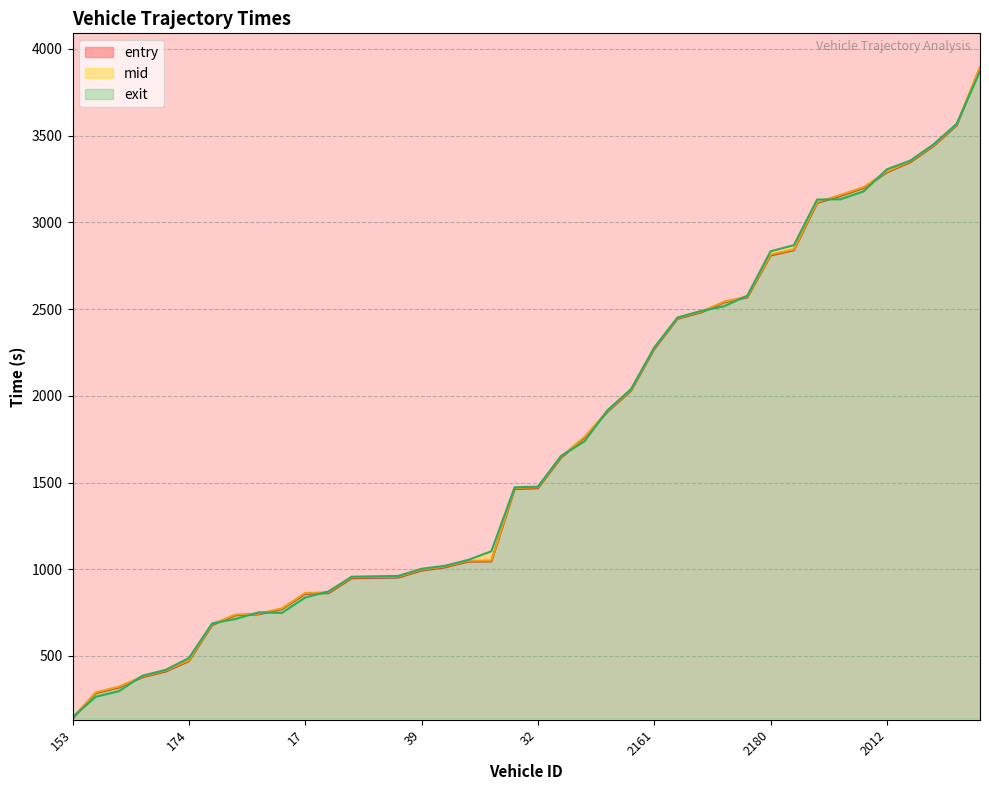

What is the spread (max minus min) of values at 32?

8.3